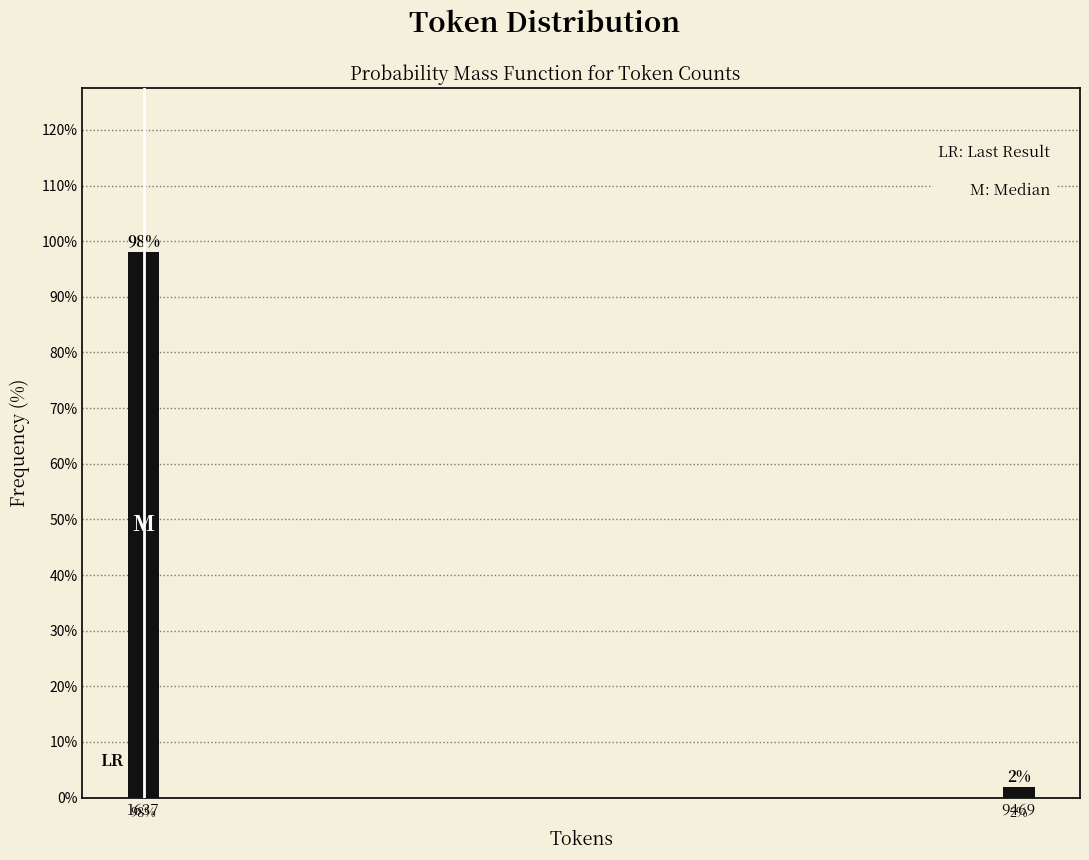

What is the maximum value shown in the chart?

98.1